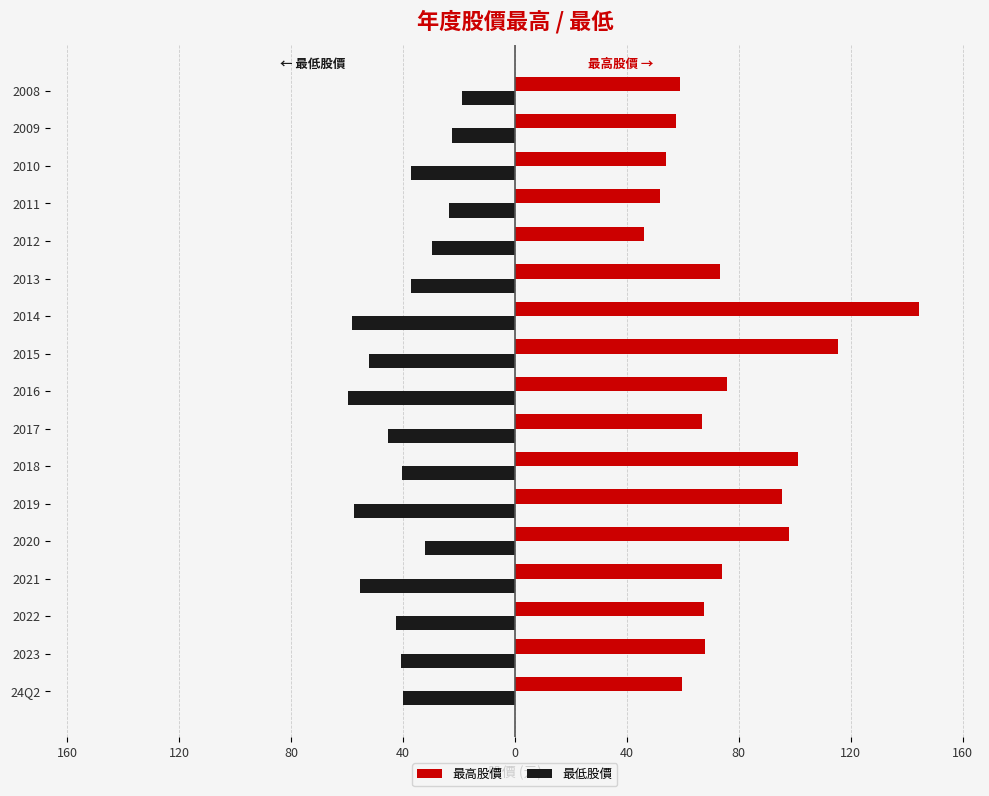

Which series has the largest range (max minus min)?

最高股價